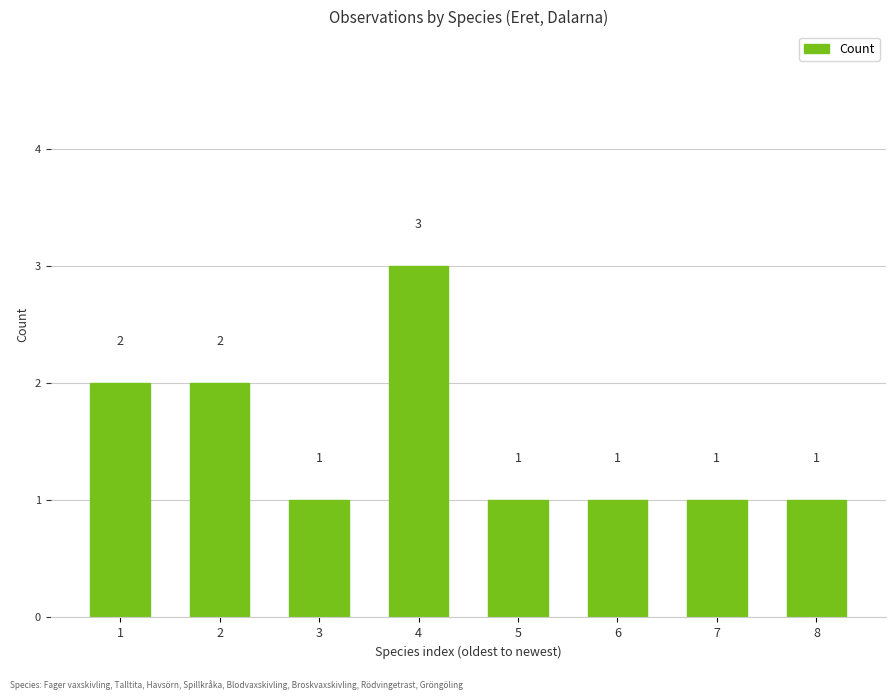

How many bars are there in total?

8